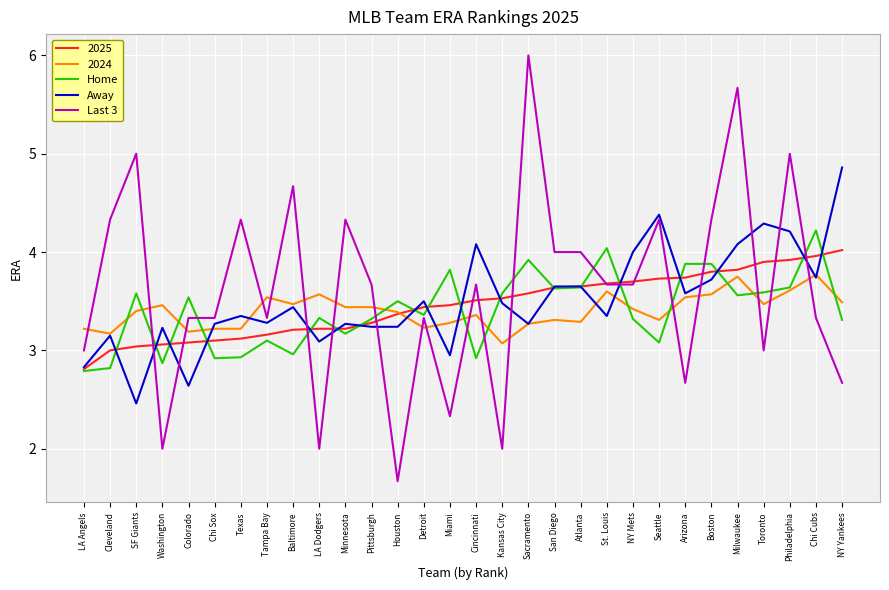

What position from the right is Tampa Bay?

23